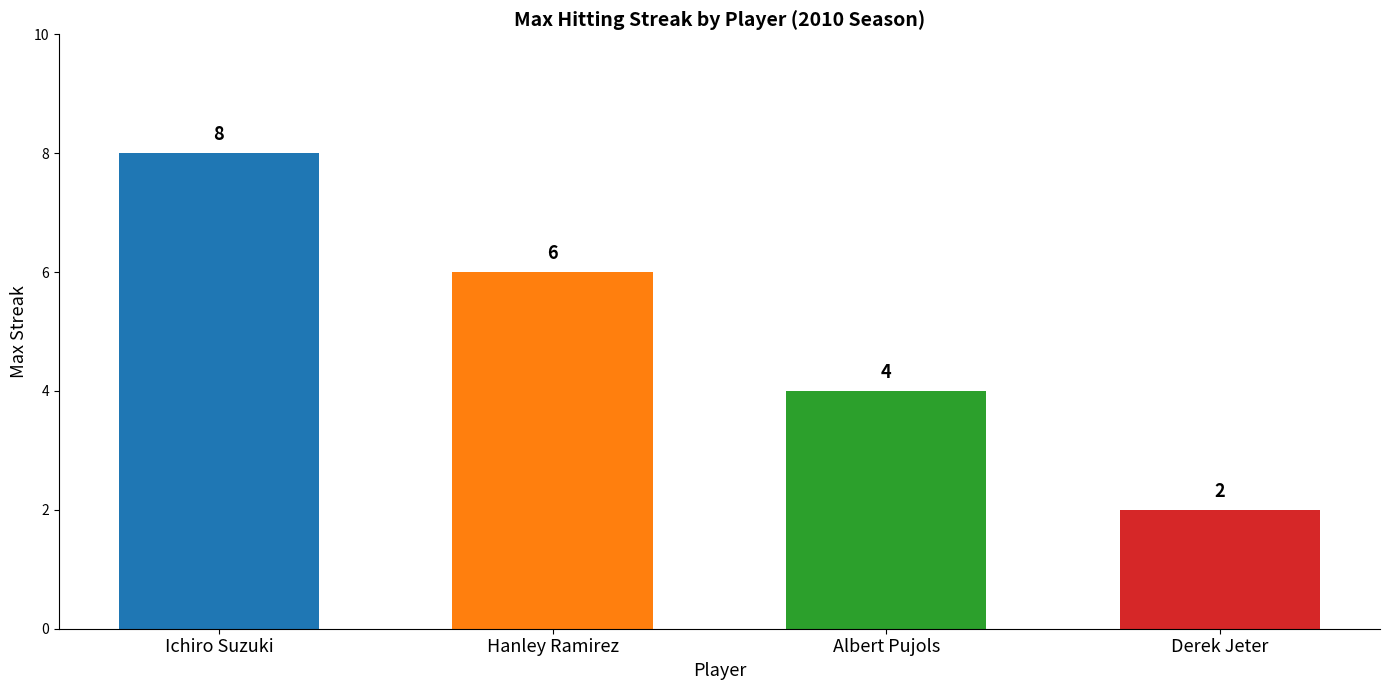

What is the label of the 1st bar from the left?

Ichiro Suzuki